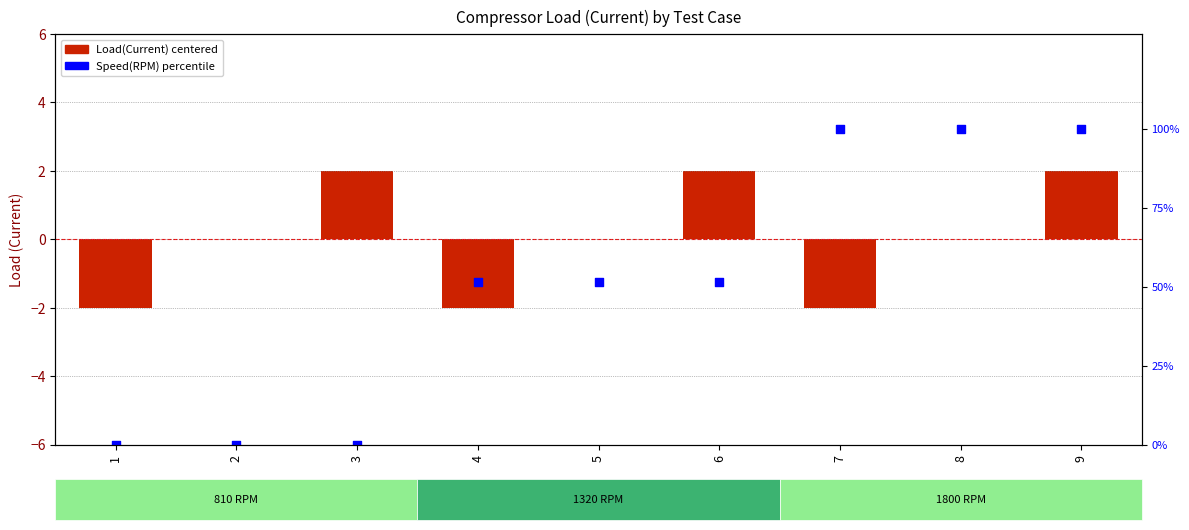

What is the total value across all series at 5?

51.5